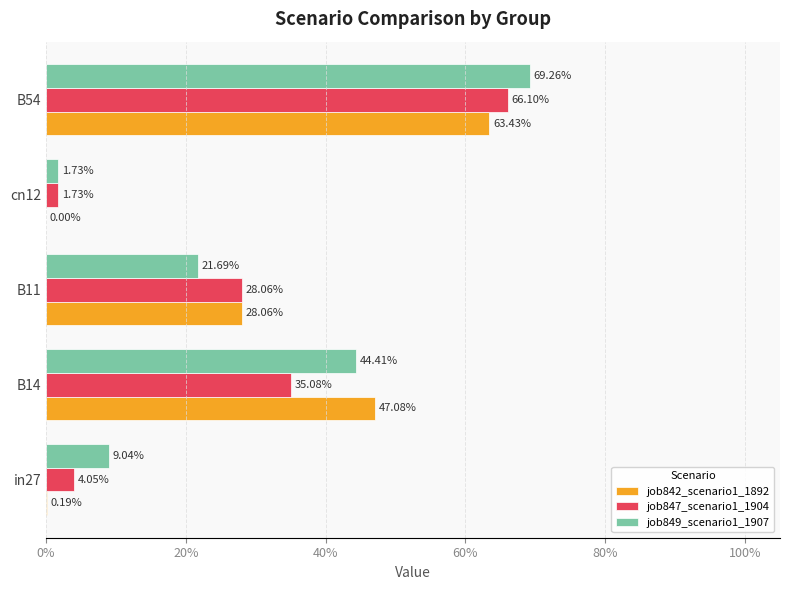

What are all the series names shown in the legend?

job842_scenario1_1892, job847_scenario1_1904, job849_scenario1_1907